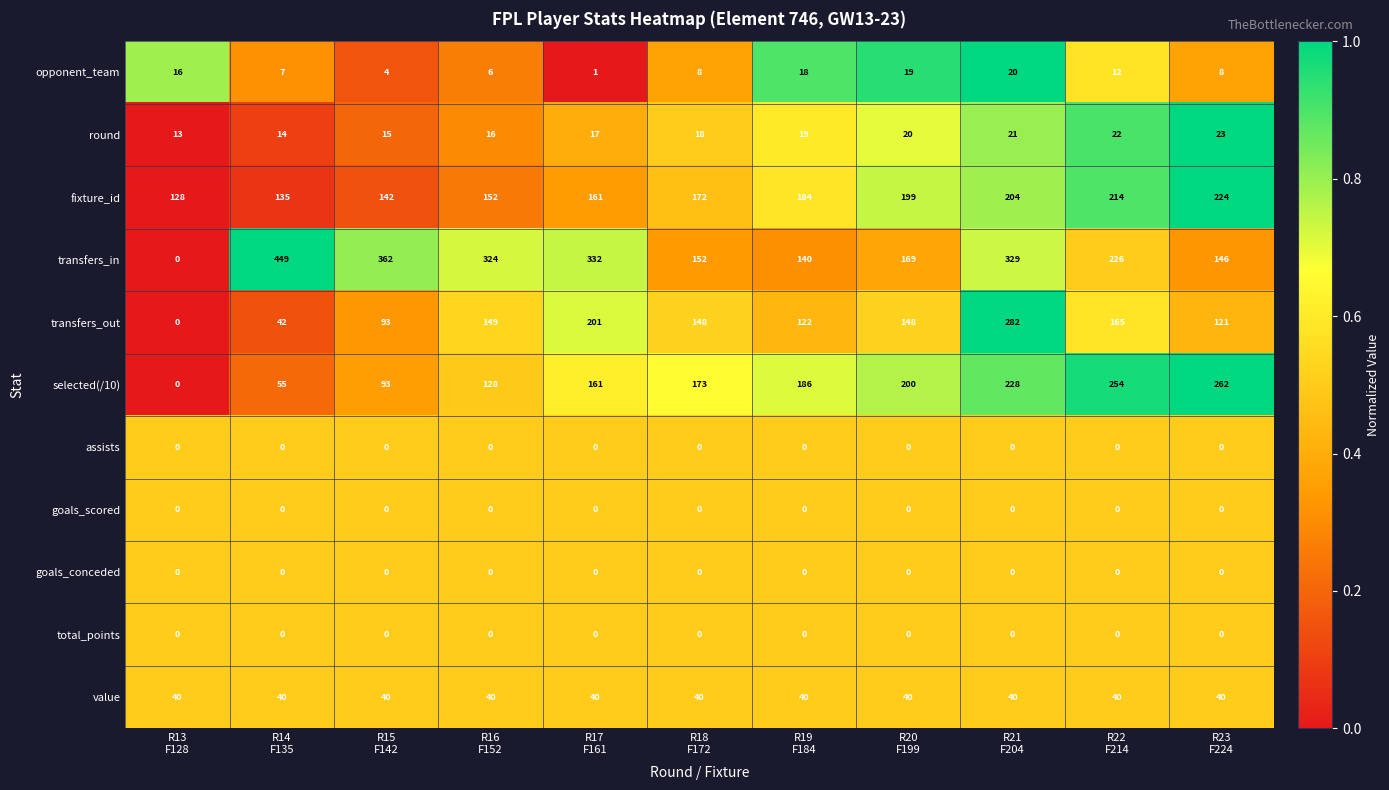

Which series has the largest total across all categories?

transfers_in